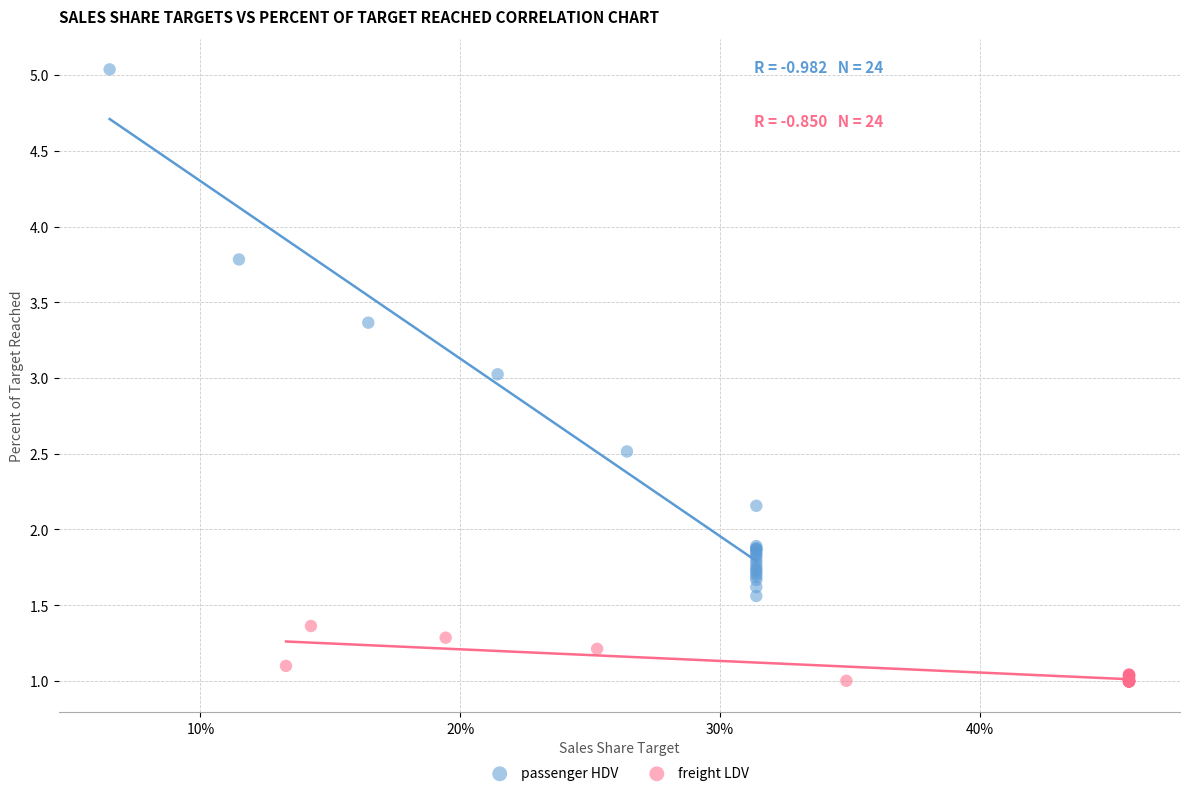

Which series has the widest spread of Y values?

passenger HDV